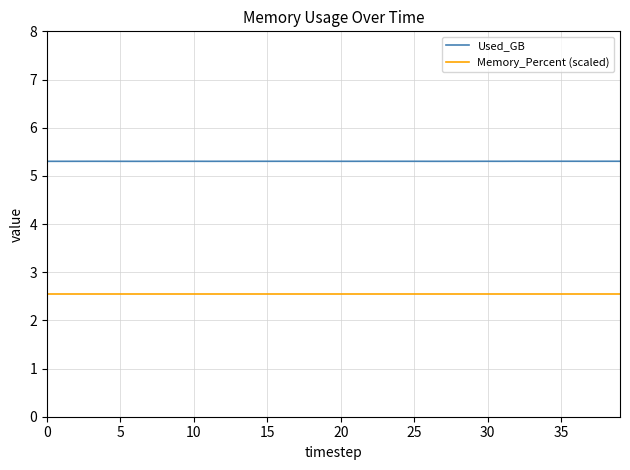

Rank the series by their maximum value, from lowest to highest.

Memory_Percent (scaled), Used_GB